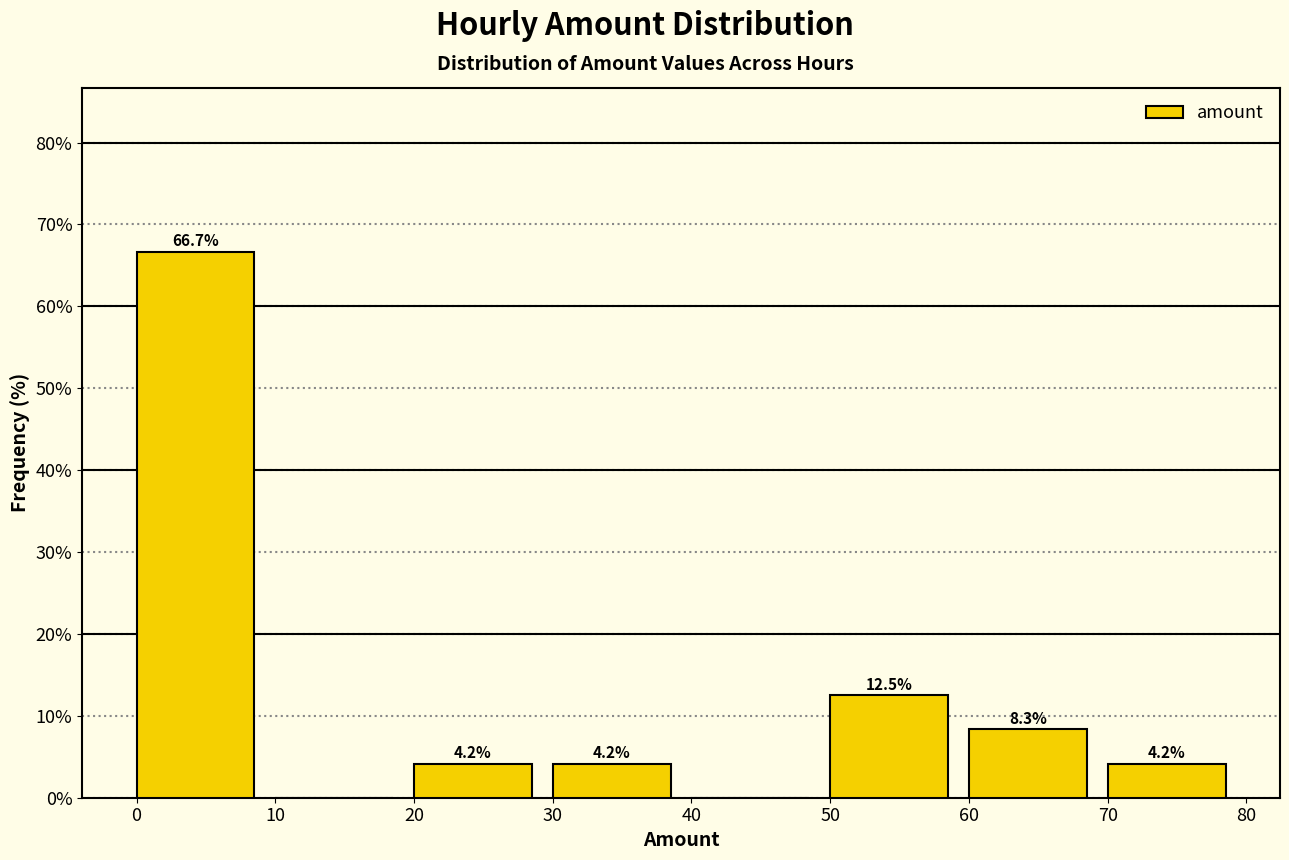

Over which range of the x-axis is the bar tallest?

0 to 10